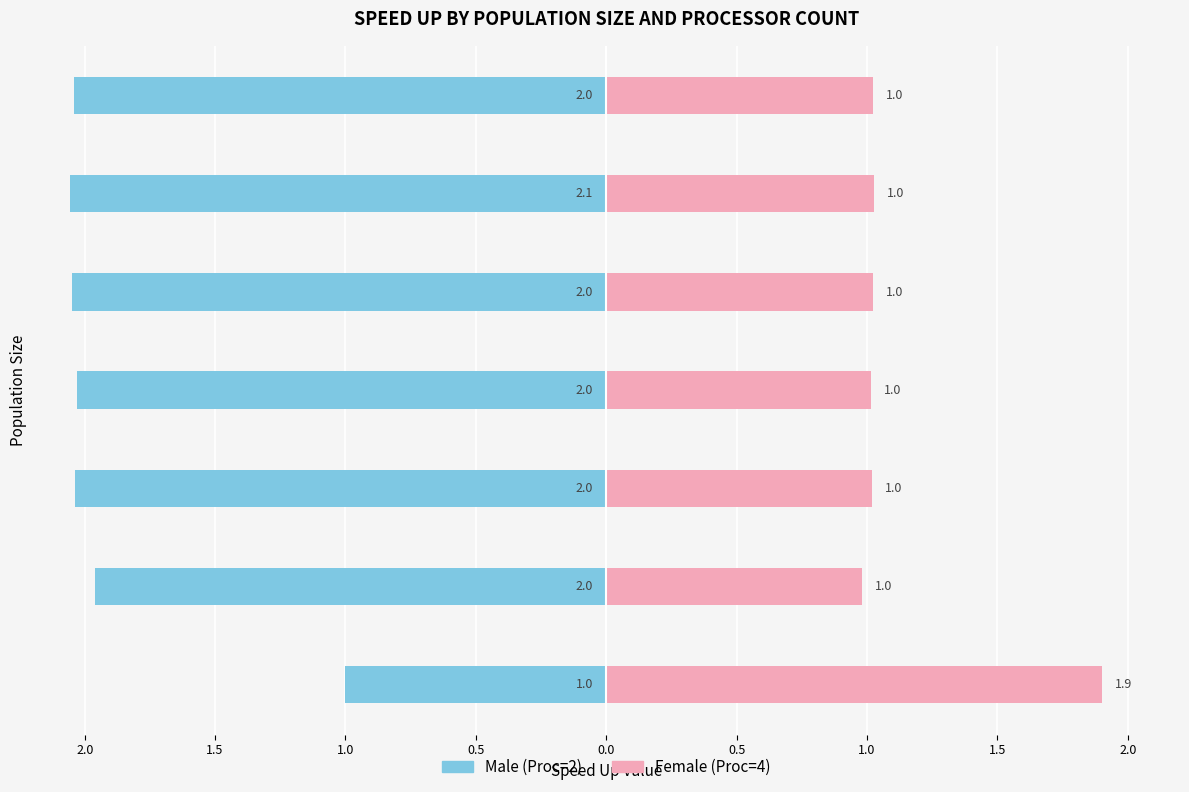

How many data points in Female are less than 1?

1